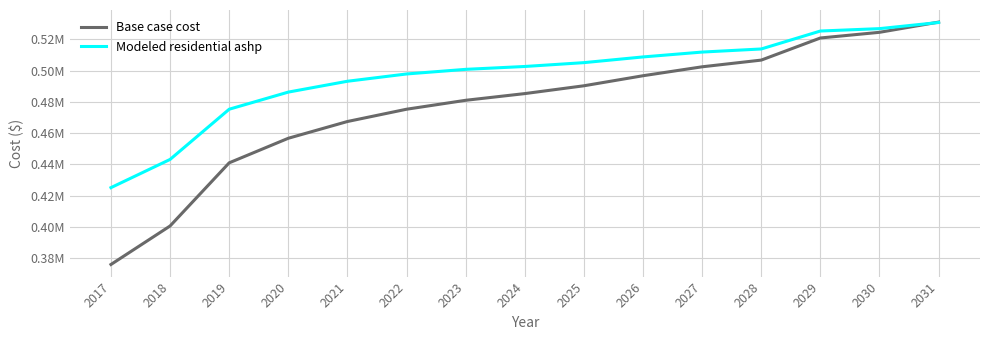

What is the value of the Modeled residential ashp point at the 8th from the left?

502647.9